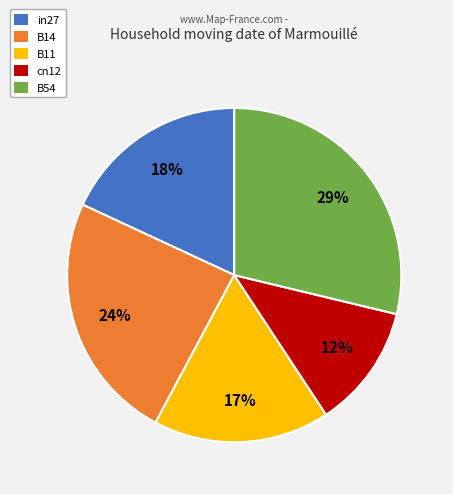

Is there any slice that represents more than half of the pie?

No